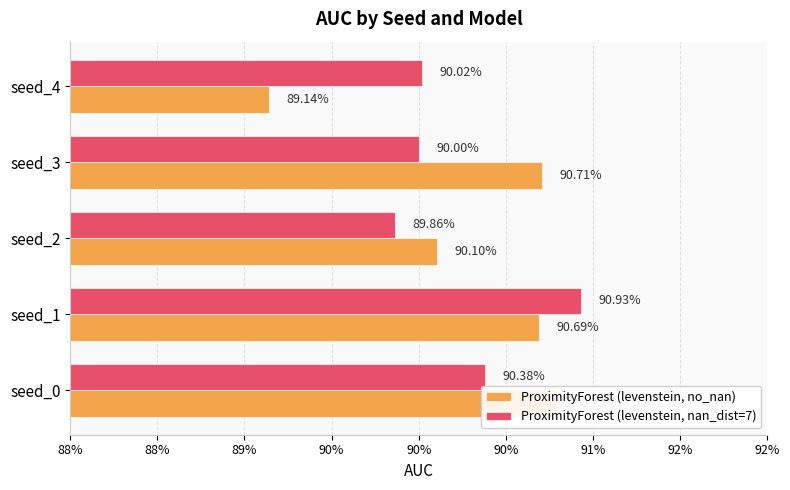

Which series changed the most between seed_0 and seed_3?

ProximityForest (levenstein, nan_dist=7)